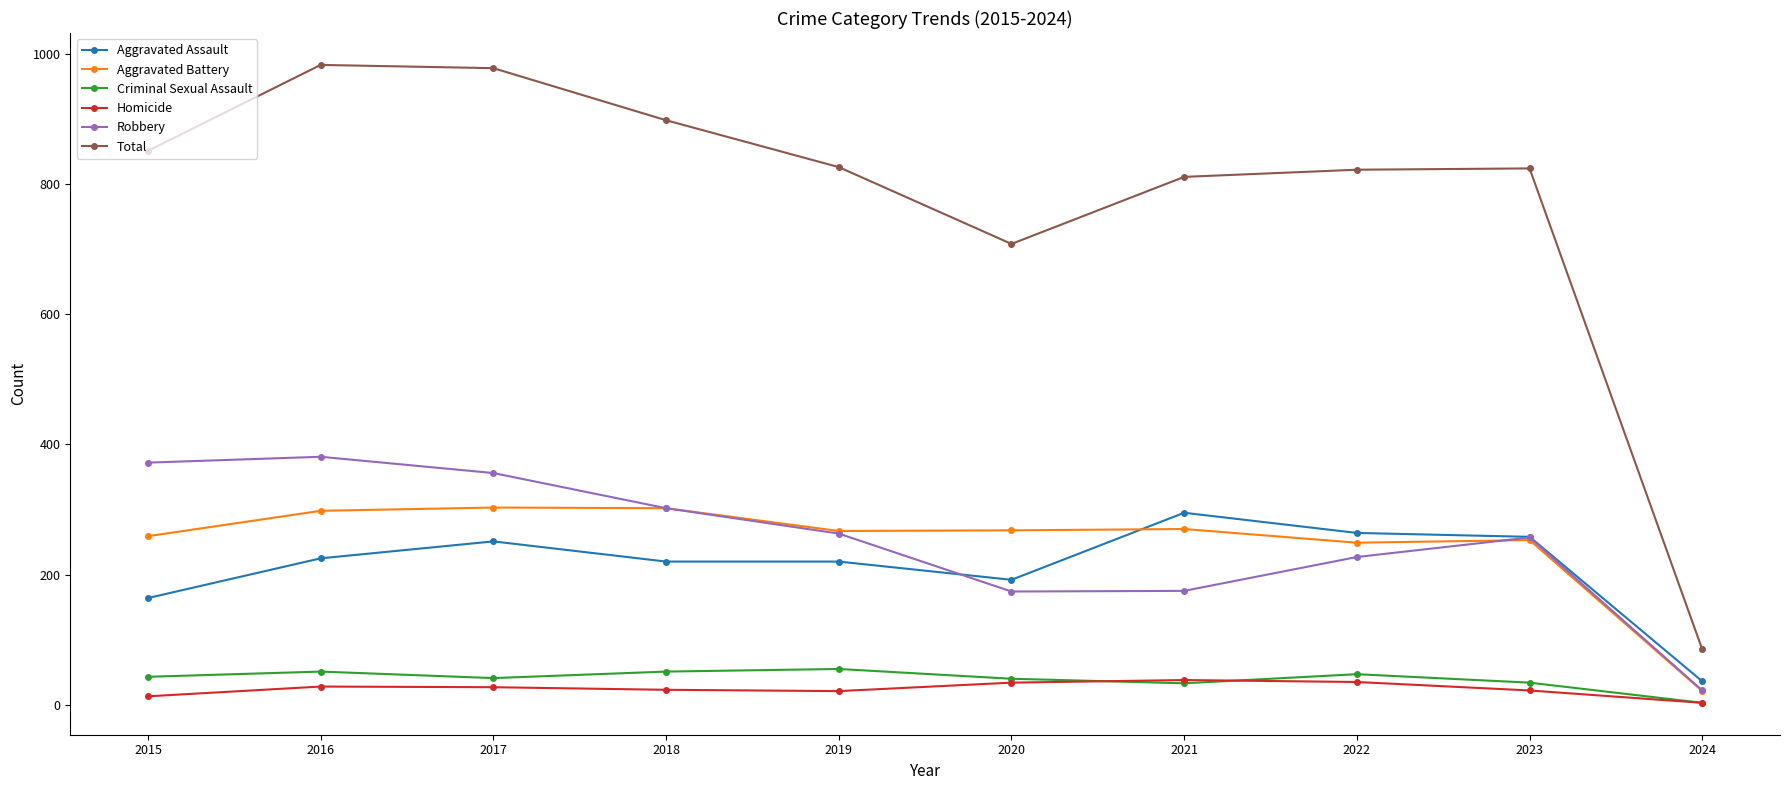

Which category has the lowest value in the Aggravated Assault series?

2024